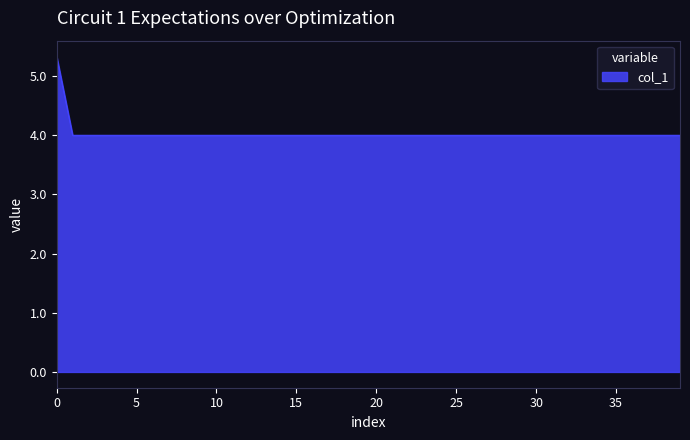

What is the minimum value shown in the chart?

4.0